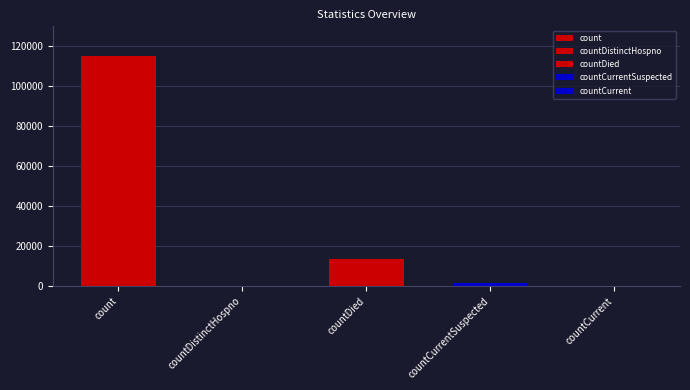

How many values are below 1383?

2